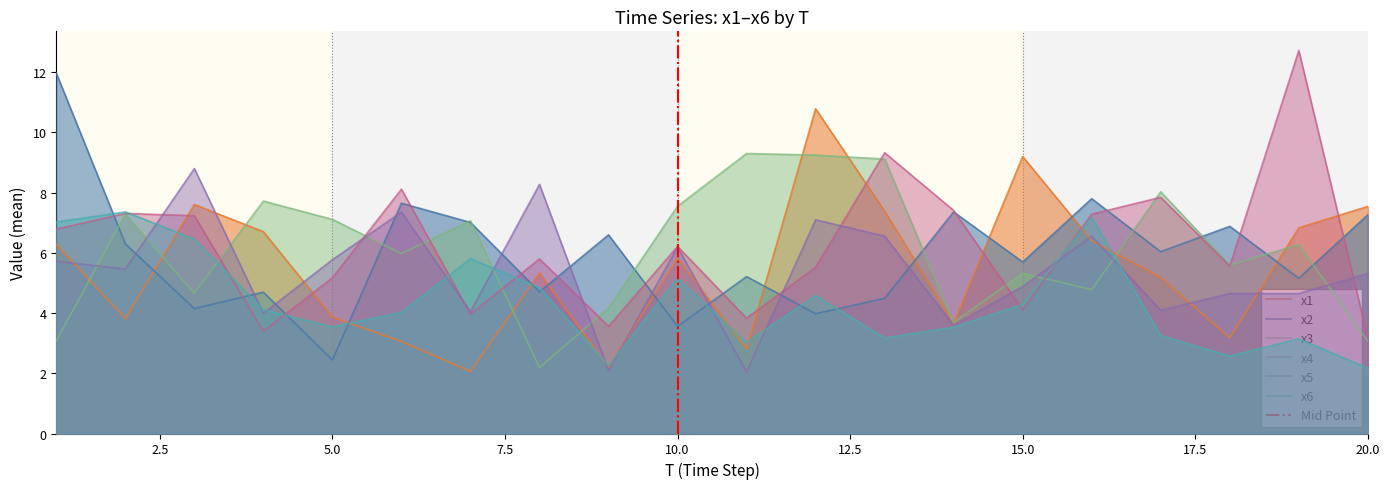

Reading right to left, transcribe all the data shown in this chart.

x1: 7.5	6.8	3.2	5.2	6.4	9.2	3.7	7.4	10.8	2.8	5.8	2.2	5.3	2.1	3.1	3.9	6.7	7.6	3.8	6.3
x2: 7.3	5.2	6.9	6.0	7.8	5.7	7.4	4.5	4.0	5.2	3.6	6.6	4.7	7.0	7.6	2.4	4.7	4.1	6.3	12.0
x3: 3.1	6.3	5.6	8.0	4.8	5.3	3.7	9.1	9.2	9.3	7.6	4.2	2.2	7.1	6.0	7.1	7.7	4.7	7.3	3.1
x4: 3.2	12.7	5.6	7.8	7.3	4.1	7.4	9.3	5.5	3.8	6.2	3.6	5.8	4.0	8.1	5.2	3.4	7.2	7.3	6.8
x5: 5.3	4.7	4.7	4.1	6.6	4.9	3.6	6.6	7.1	2.0	6.2	2.1	8.3	4.0	7.4	5.8	4.0	8.8	5.5	5.7
x6: 2.2	3.1	2.6	3.3	7.2	4.3	3.5	3.2	4.6	3.0	5.2	2.3	4.8	5.8	4.0	3.5	4.1	6.5	7.4	7.0